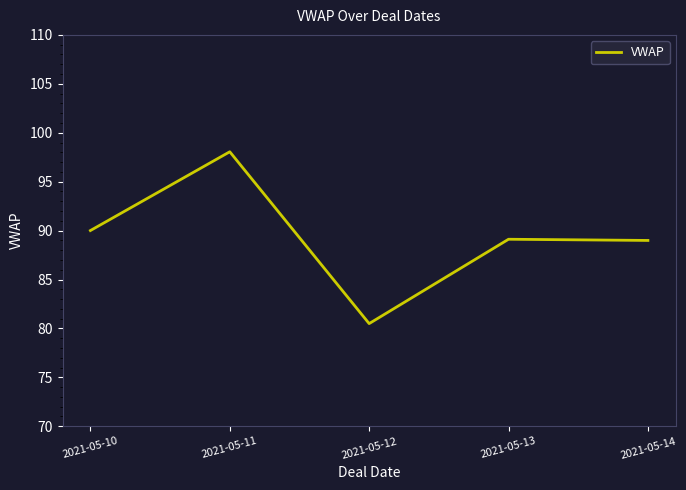

What is the sum of the values at 2021-05-14 and 2021-05-12?

169.5